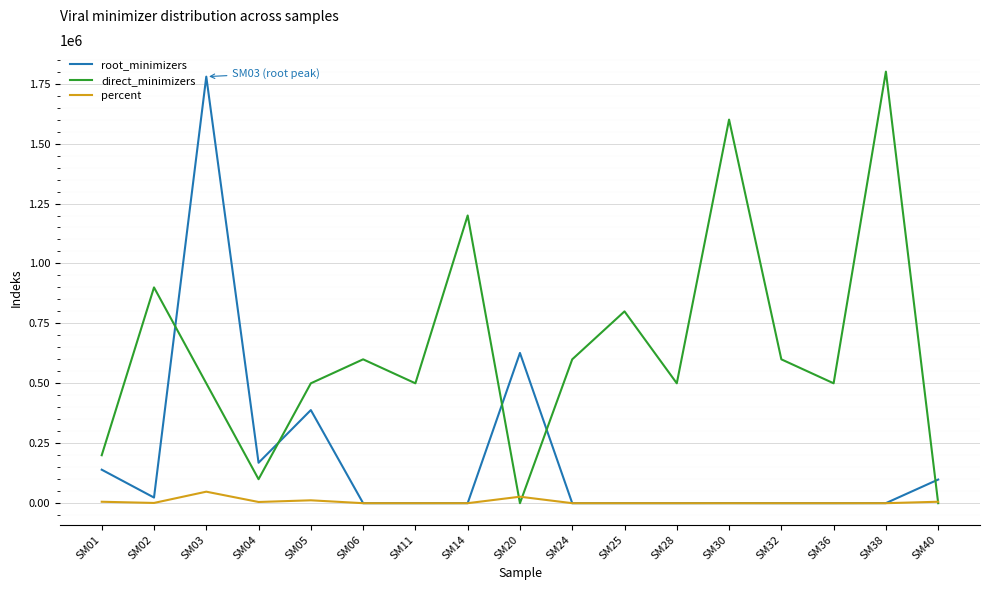

What is the total value across all series at SM04?

273900.0